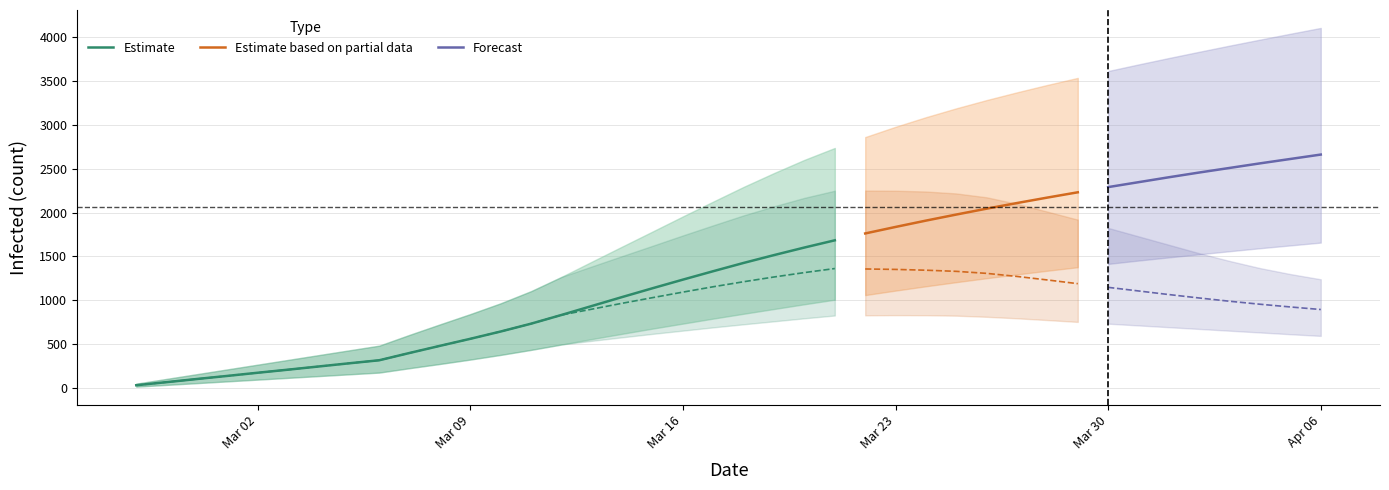

True or false: predicted_total_infected_lower has more than 1 points higher than both neighbors.

False